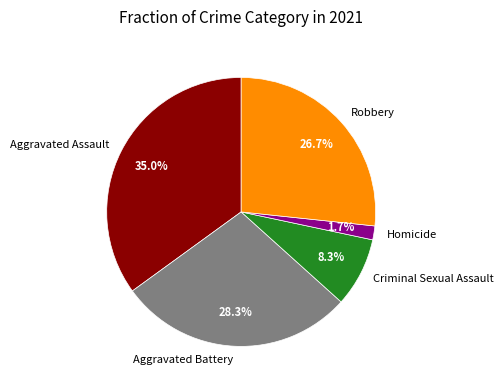

Is the sum of Aggravated Assault and Homicide greater than half?

No